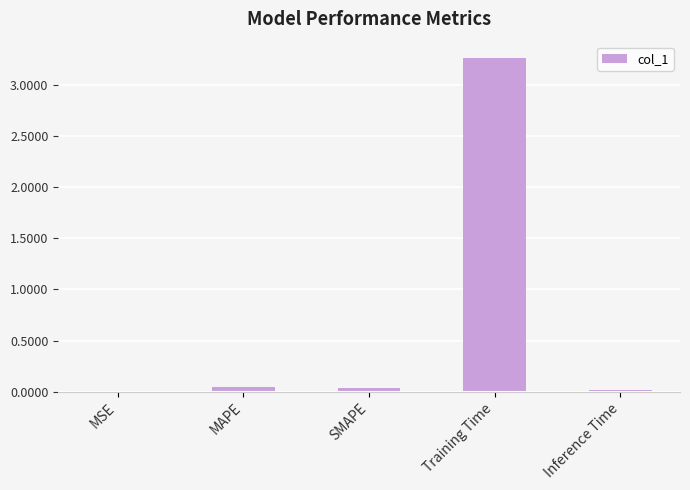

What is the sum of the values at MAPE and Inference Time?

0.1